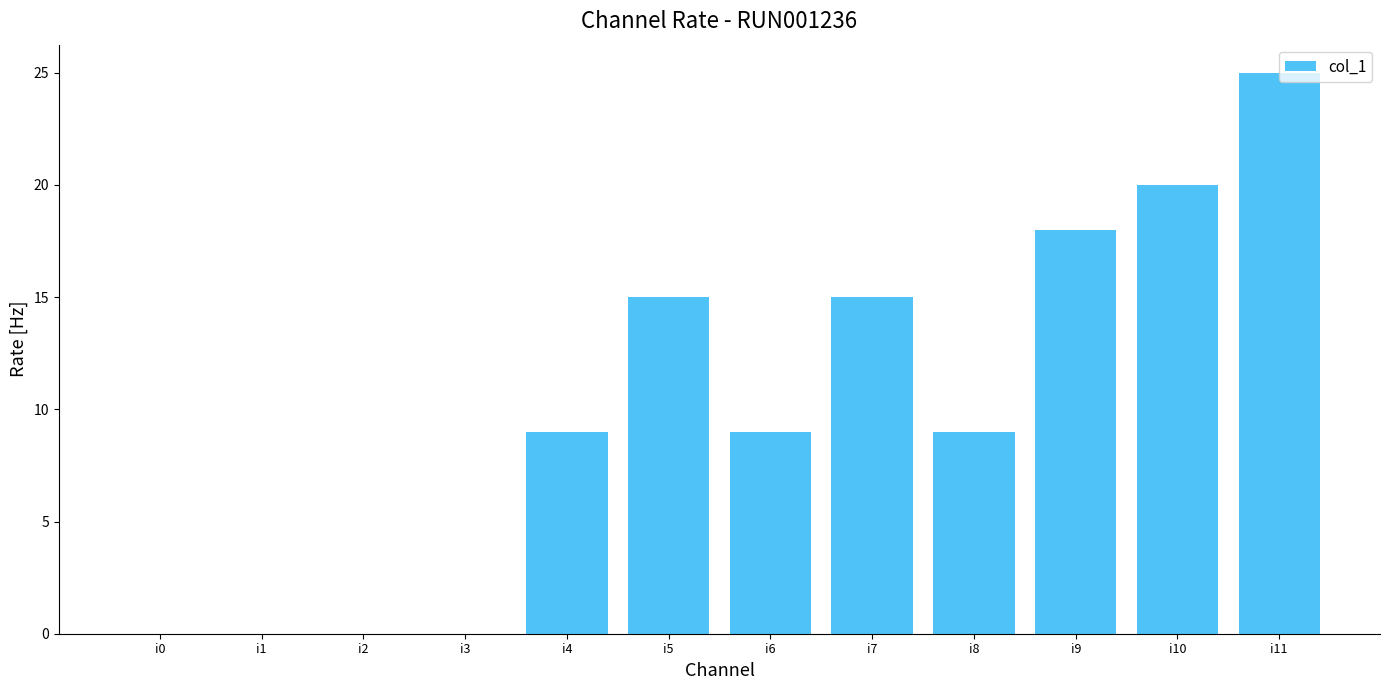

The chart shows a value of 0 at i2. True or false?

True